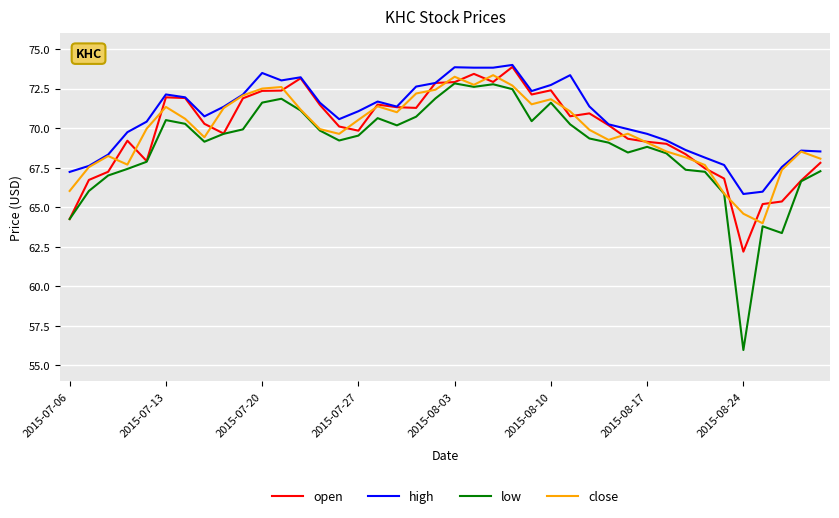

In low, how many points are lower than both neighbors (excluding endpoints)?

8